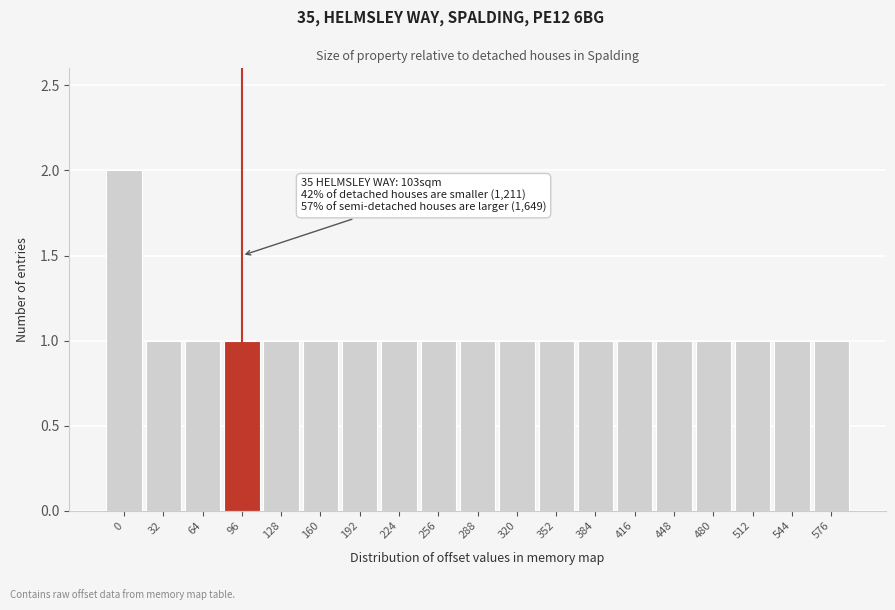

Reading left to right, transcribe all the data shown in this chart.

2	1	1	1	1	1	1	1	1	1	1	1	1	1	1	1	1	1	1